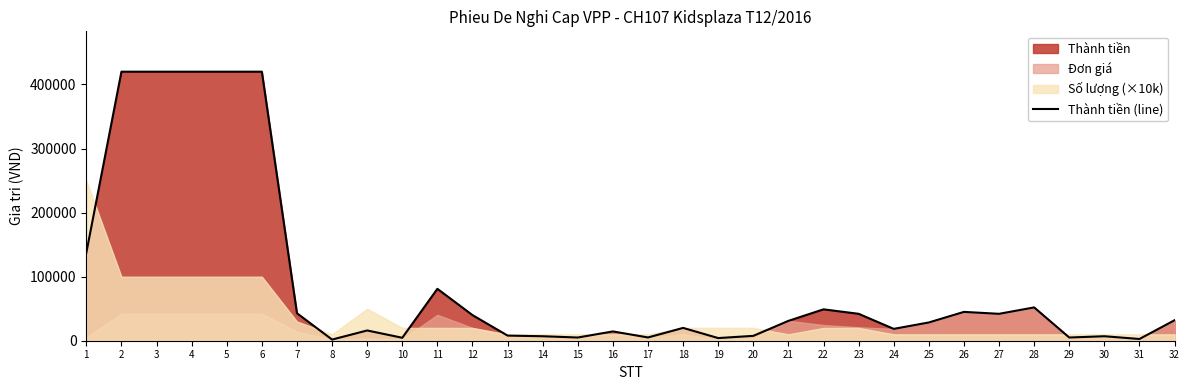

Where is the first local minimum?

8